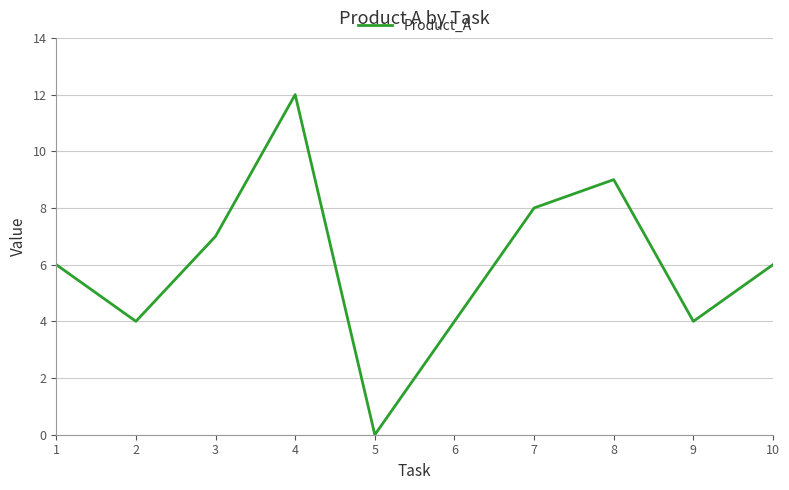

Reading left to right, transcribe all the data shown in this chart.

6	4	7	12	0	4	8	9	4	6